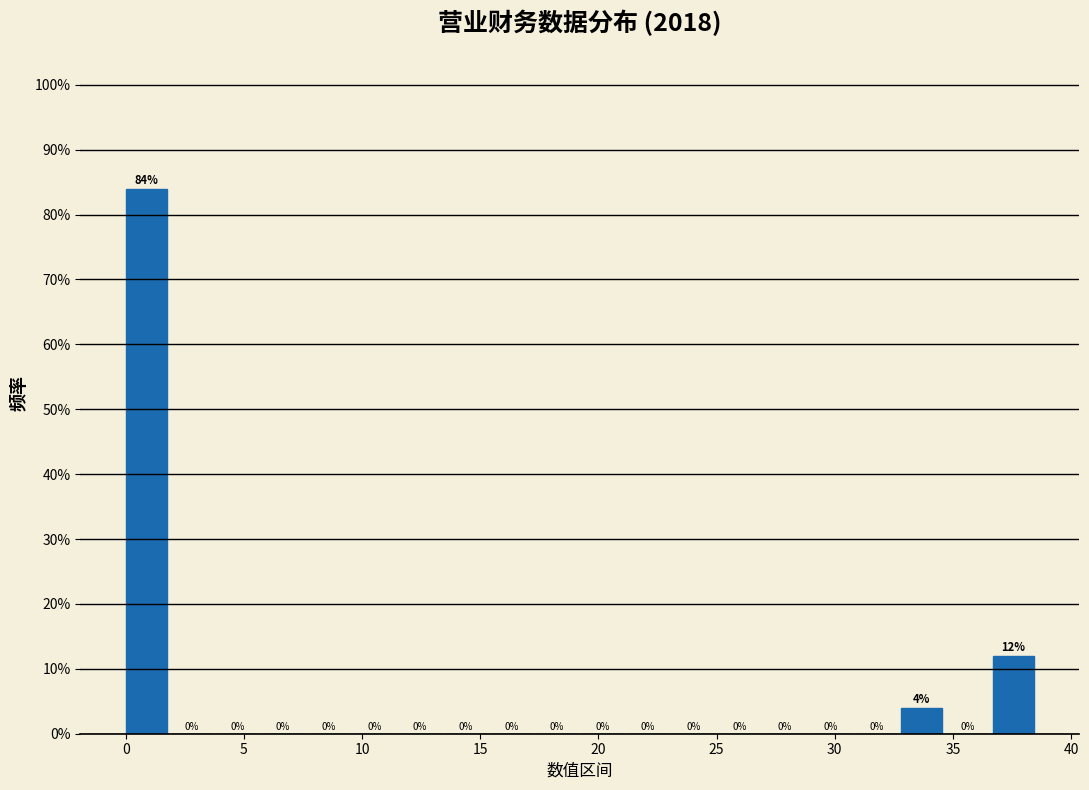

Read against the x-axis, roughly where is the centre of the tallest bar?

1.0